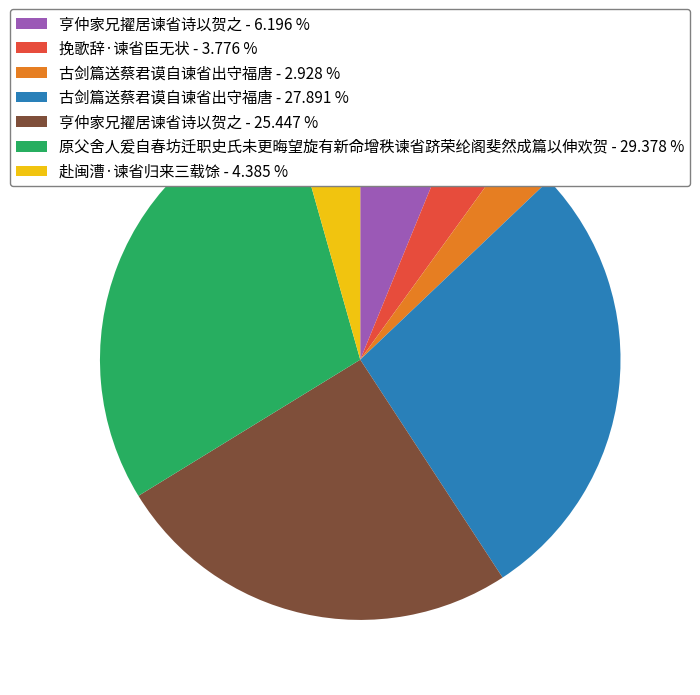

Combined, do 古剑篇送蔡君谟自谏省出守福唐 - 27.891 % and 原父舍人爰自春坊迁职史氏未更晦望旋有新命增秩谏省跻荣纶阁斐然成篇以伸欢贺 - 29.378 % account for over 50%?

Yes